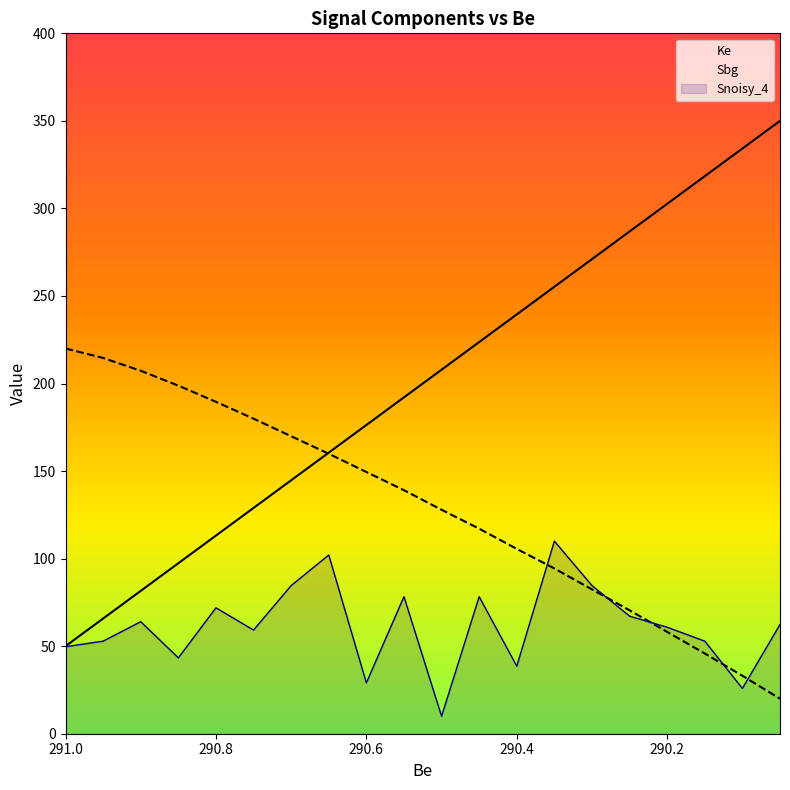

How many intersections are there between Snoisy_4 and Sbg?

5